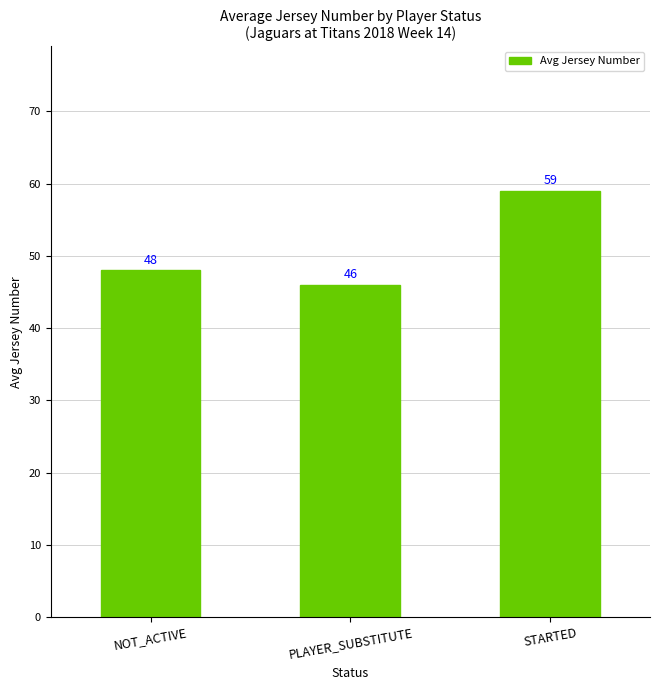

What is the change in value from NOT_ACTIVE to PLAYER_SUBSTITUTE?

-2